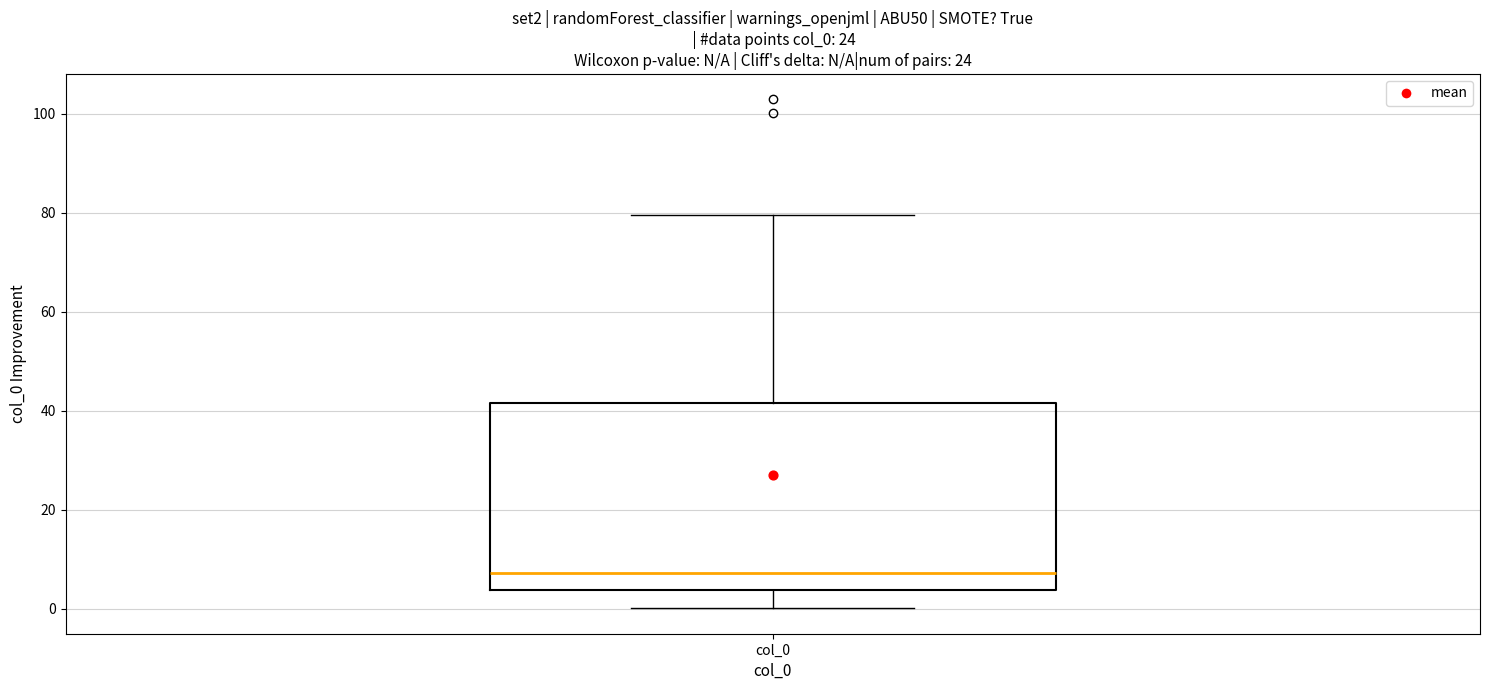

Where is the lower edge of the box for col_0 on the y-axis? The values are not printed on the chart, so give them approximately, as read against the axis.

4